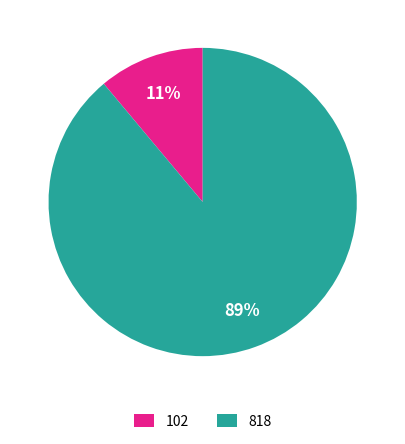

What is the smallest slice in the pie chart?

102